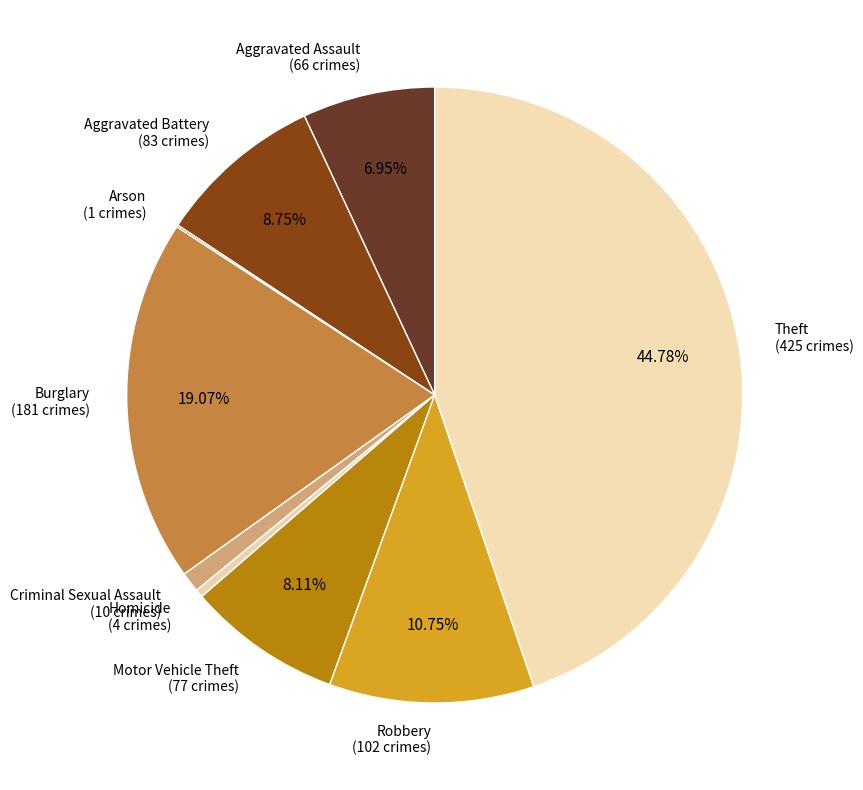

To the nearest percent, what portion does Aggravated Battery represent?

9%